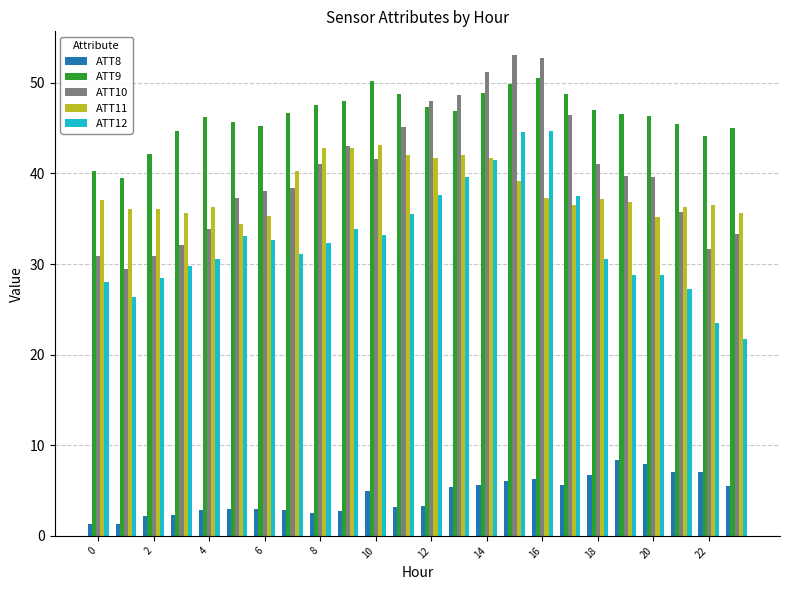

Which series has the largest total across all categories?

ATT9